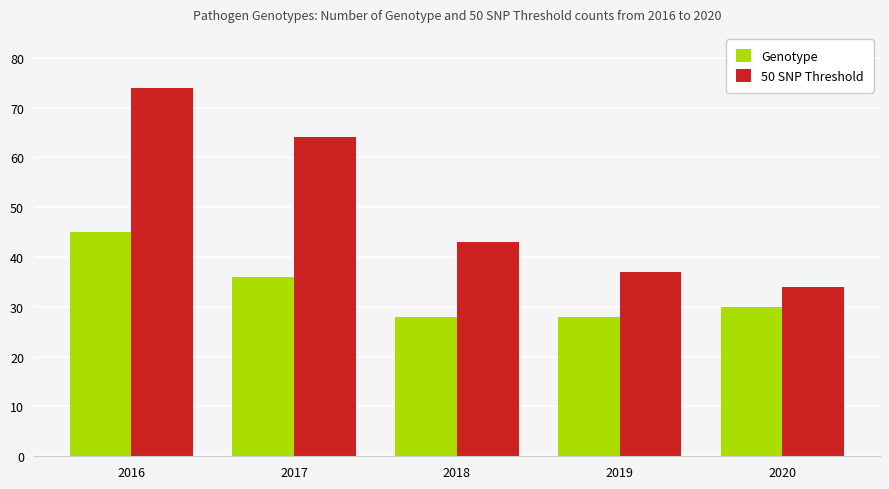

What is the value of the 50 SNP Threshold bar at the 1st from the left?

74